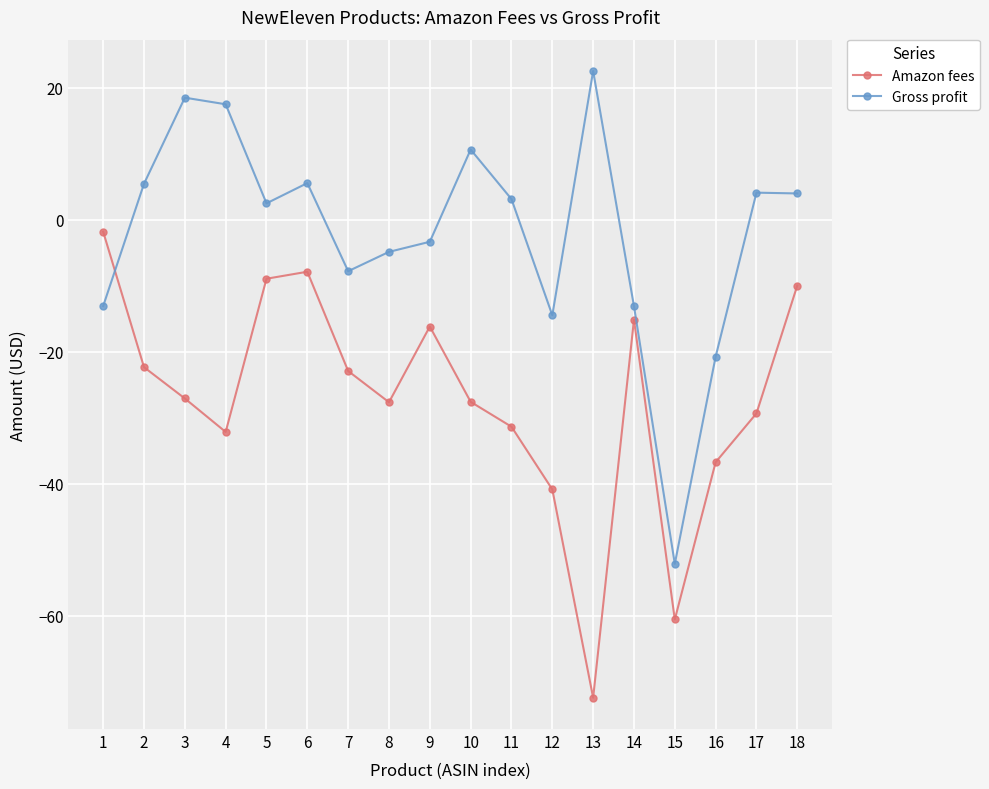

Does the chart display data point markers on the line(s)?

Yes